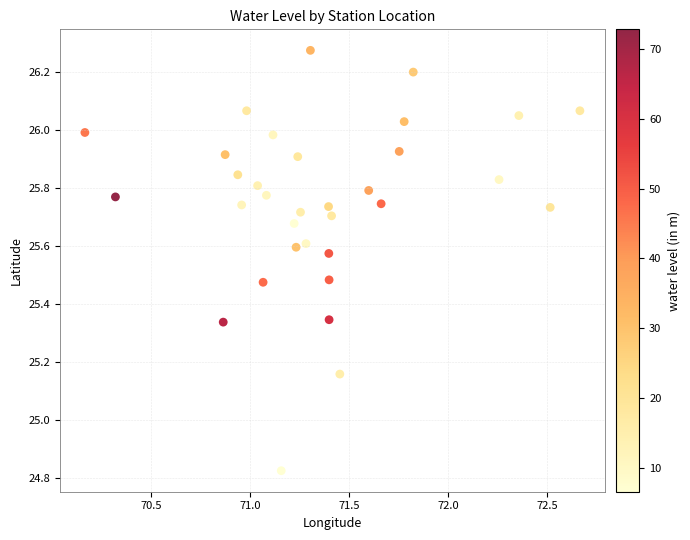

What is the range of X values (max minus min)?

2.5